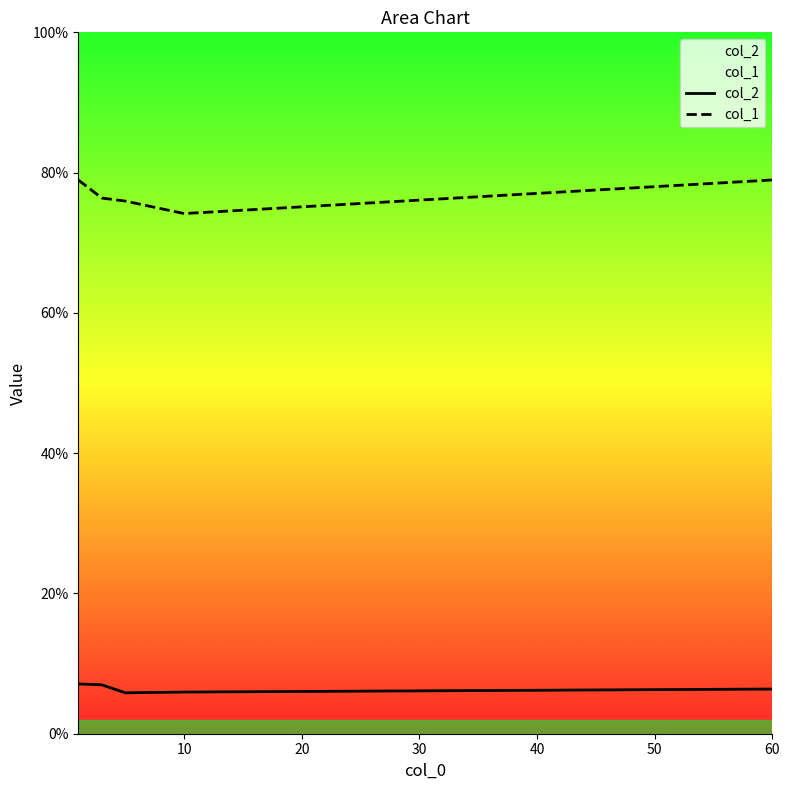

Rank the series by their average value, from highest to lowest.

col_1, col_2